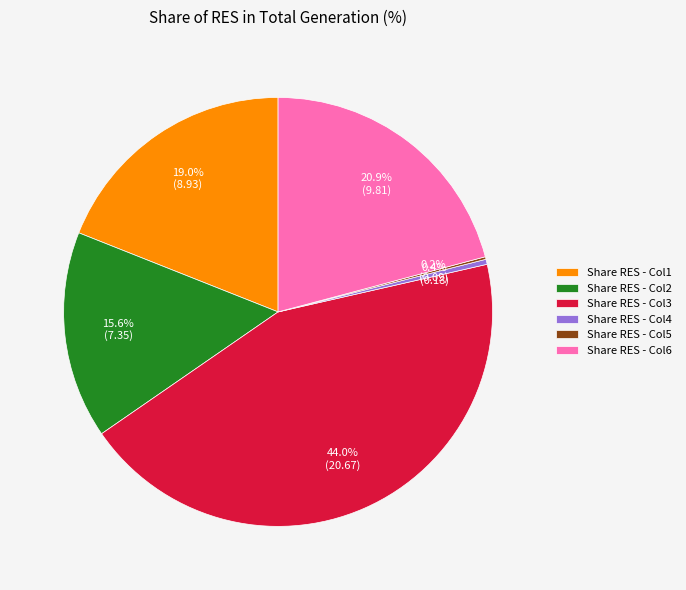

Is there any slice that represents more than half of the pie?

No